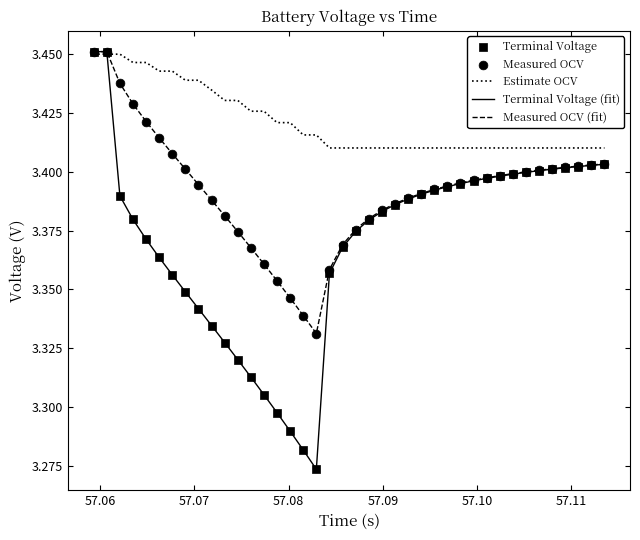

Which series has the largest total across all categories?

Estimate OCV